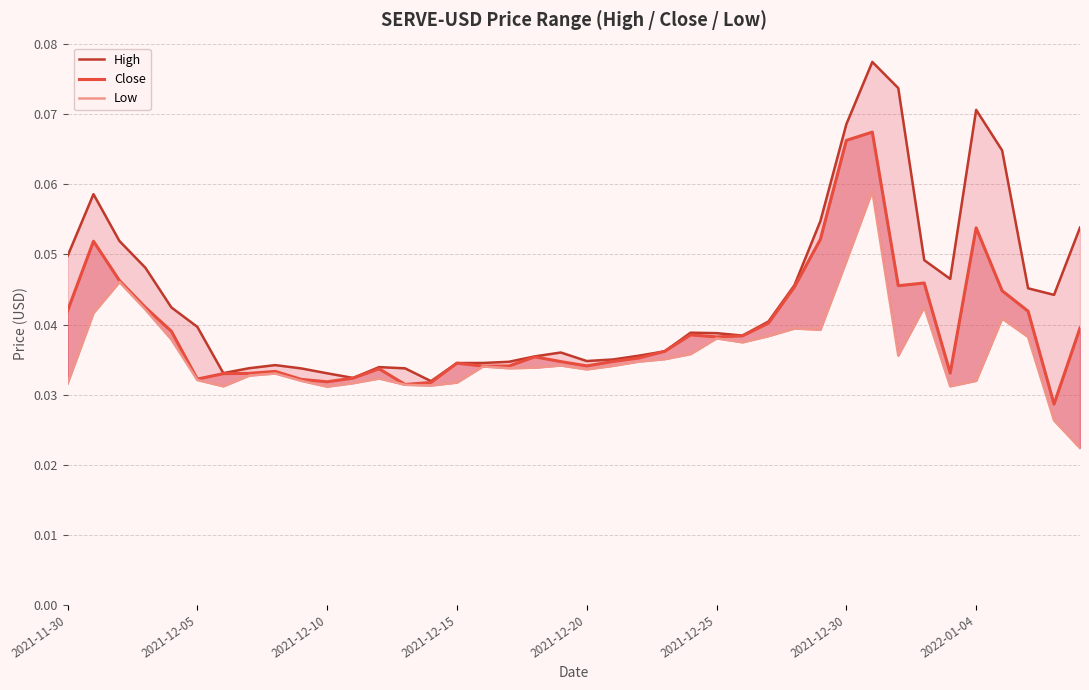

Reading left to right, transcribe all the data shown in this chart.

High: 0.0	0.1	0.1	0.0	0.0	0.0	0.0	0.0	0.0	0.0	0.0	0.0	0.0	0.0	0.0	0.0	0.0	0.0	0.0	0.0	0.0	0.0	0.0	0.0	0.0	0.0	0.0	0.0	0.0	0.1	0.1	0.1	0.1	0.0	0.0	0.1	0.1	0.0	0.0	0.1
Close: 0.0	0.1	0.0	0.0	0.0	0.0	0.0	0.0	0.0	0.0	0.0	0.0	0.0	0.0	0.0	0.0	0.0	0.0	0.0	0.0	0.0	0.0	0.0	0.0	0.0	0.0	0.0	0.0	0.0	0.1	0.1	0.1	0.0	0.0	0.0	0.1	0.0	0.0	0.0	0.0
Low: 0.0	0.0	0.0	0.0	0.0	0.0	0.0	0.0	0.0	0.0	0.0	0.0	0.0	0.0	0.0	0.0	0.0	0.0	0.0	0.0	0.0	0.0	0.0	0.0	0.0	0.0	0.0	0.0	0.0	0.0	0.0	0.1	0.0	0.0	0.0	0.0	0.0	0.0	0.0	0.0